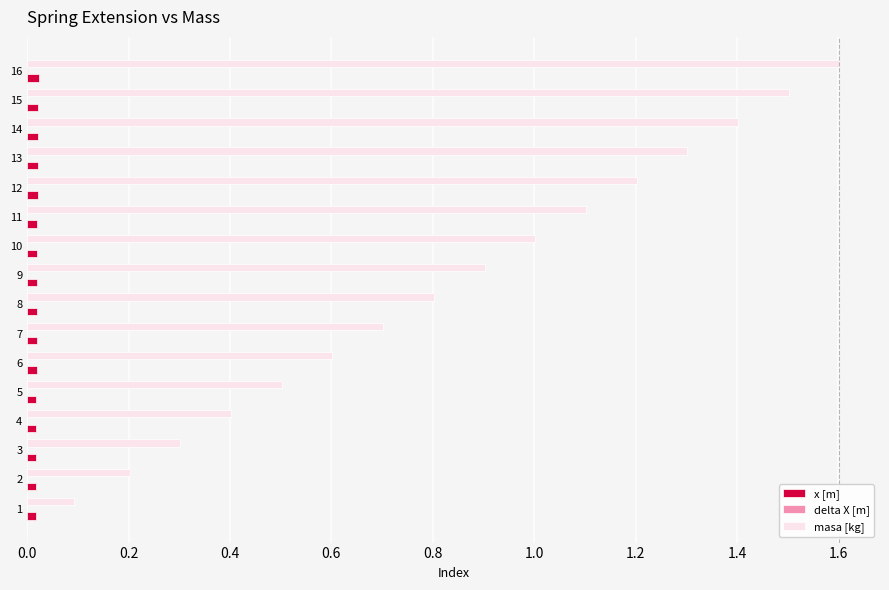

Which series has the largest total across all categories?

masa [kg]